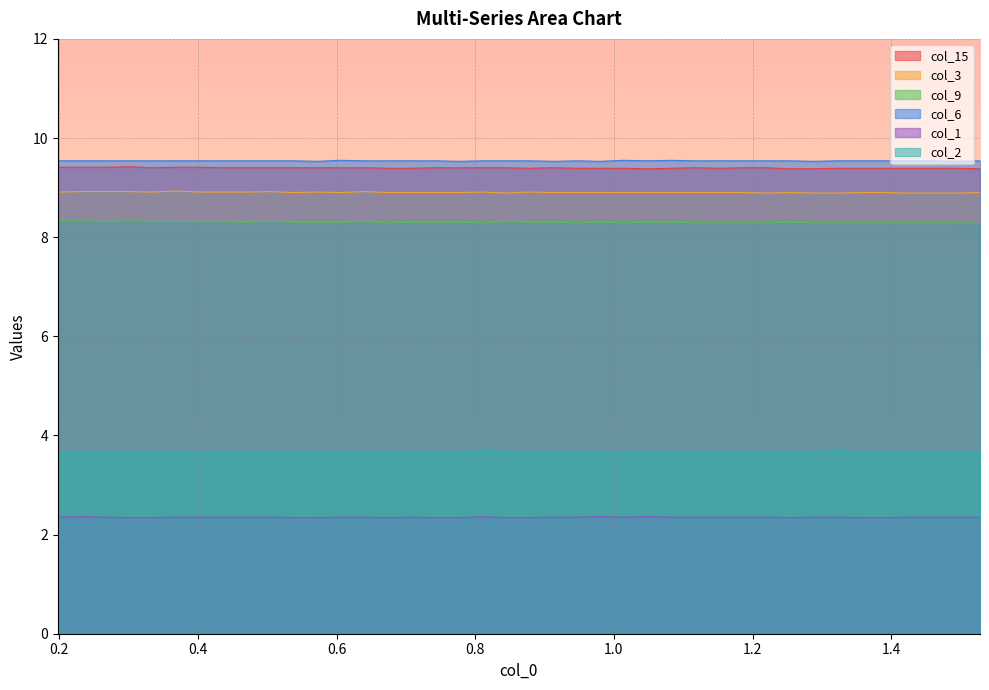

What is the minimum value for col_6?

9.5